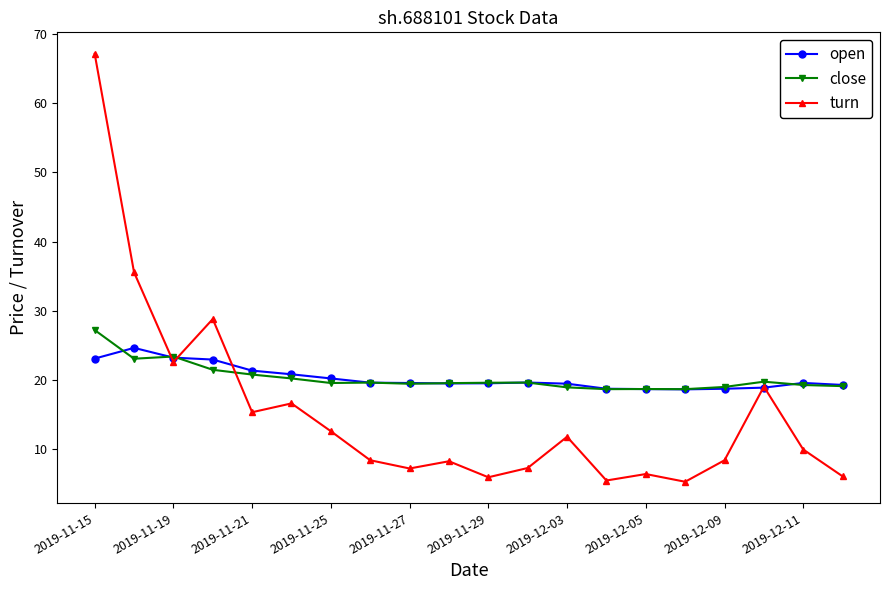

Is this an area chart (filled region under the line)?

No